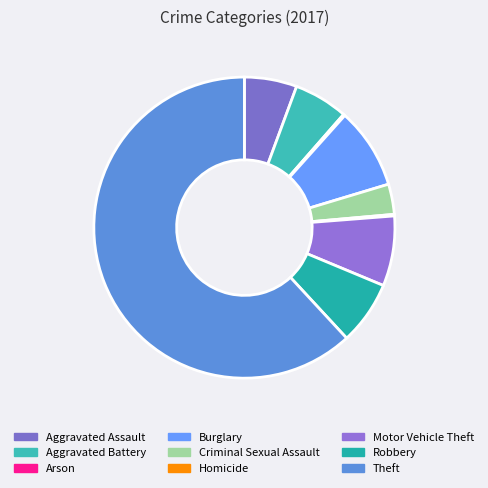

What is the change in value from Aggravated Battery to Motor Vehicle Theft?

+10